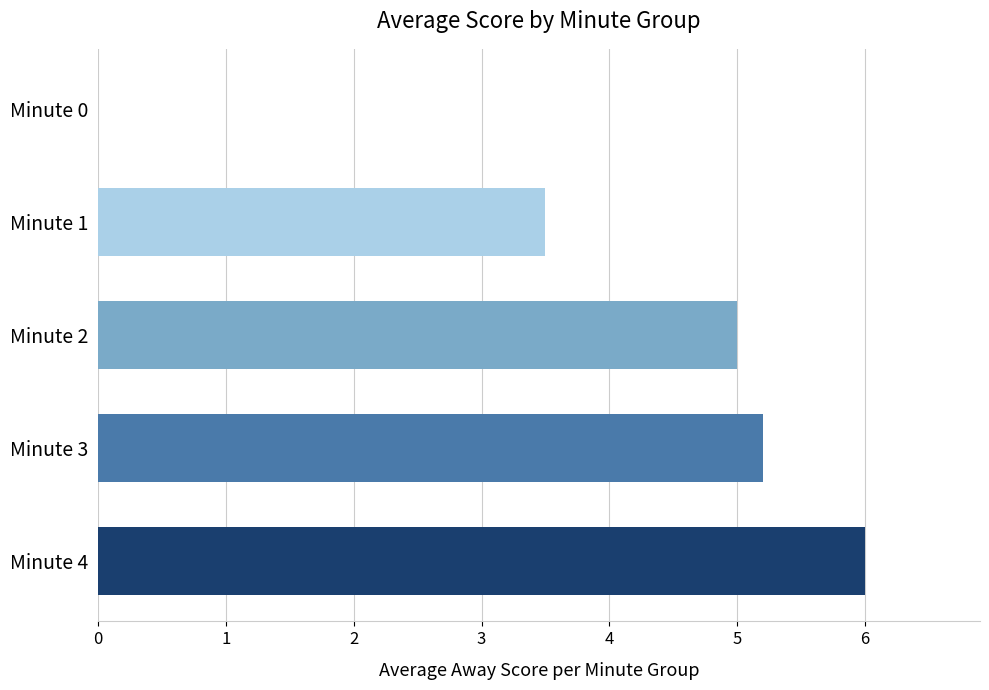

Which category has the highest value across all series?

Minute 4